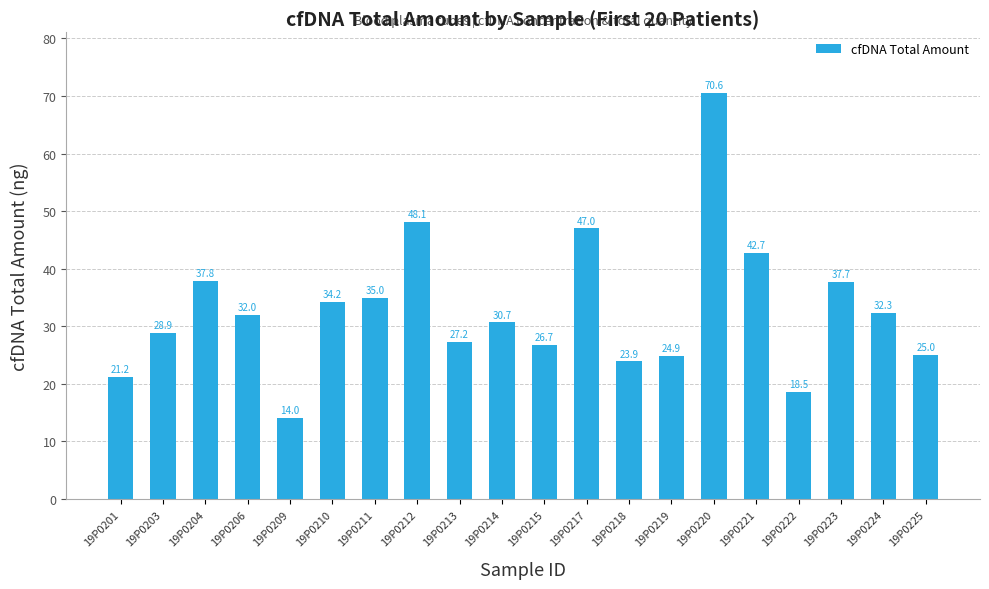

What is the maximum value shown in the chart?

70.6